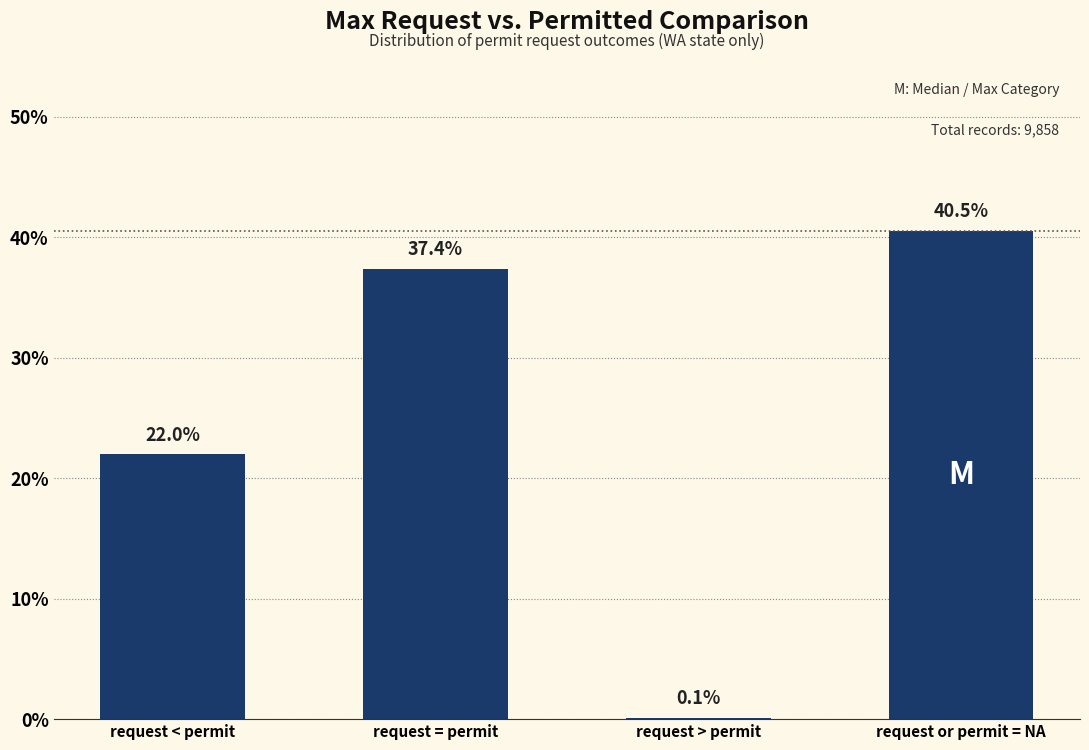

Reading left to right, what are all the values shown in this chart?

22.0	37.4	0.1	40.5